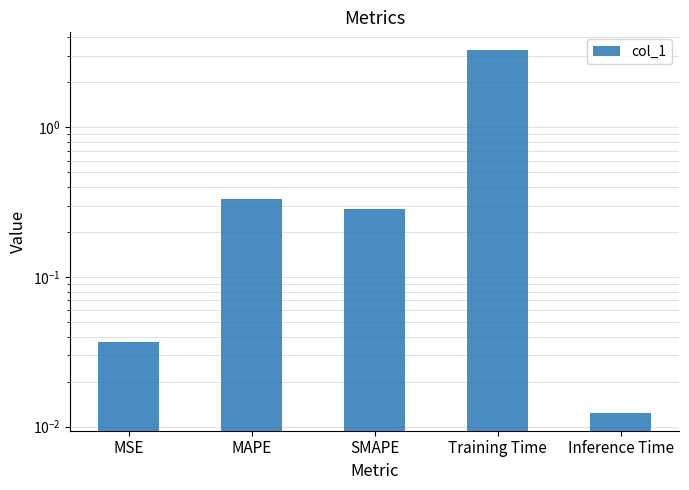

Is it true that the value at MSE is 0.0?

False